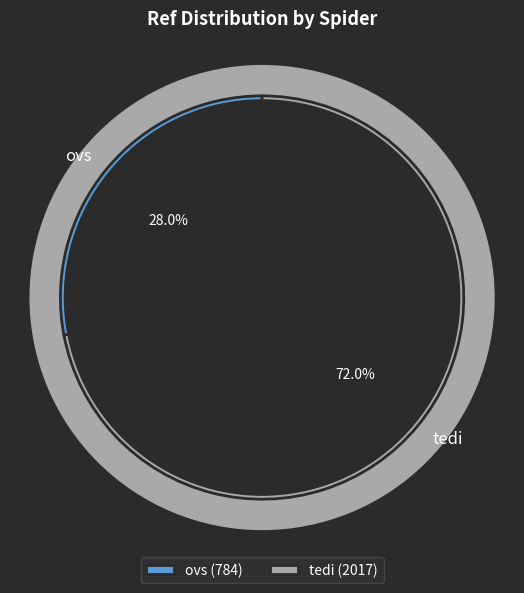

To the nearest percent, what is the average slice percentage?

50%